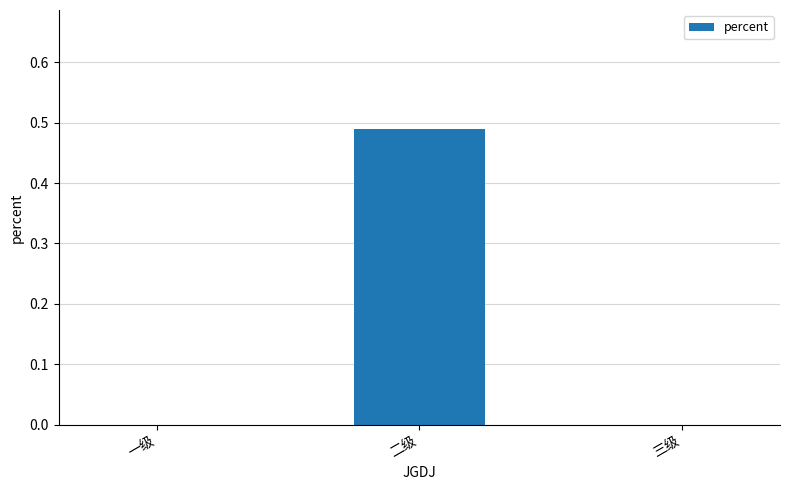

Which category has the highest value across all series?

二级